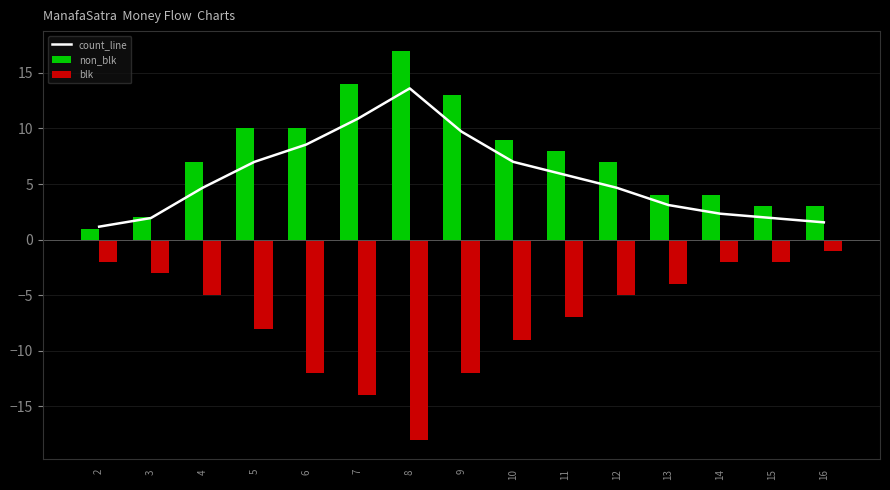

Reading right to left, transcribe all the data shown in this chart.

count_line: 16=1.6	15=1.9	14=2.3	13=3.1	12=4.7	11=5.8	10=7.0	9=9.7	8=13.6	7=10.9	6=8.5	5=7.0	4=4.7	3=1.9	2=1.2
non_blk: 16=3.0	15=3.0	14=4.0	13=4.0	12=7.0	11=8.0	10=9.0	9=13.0	8=17.0	7=14.0	6=10.0	5=10.0	4=7.0	3=2.0	2=1.0
blk: 16=-1.0	15=-2.0	14=-2.0	13=-4.0	12=-5.0	11=-7.0	10=-9.0	9=-12.0	8=-18.0	7=-14.0	6=-12.0	5=-8.0	4=-5.0	3=-3.0	2=-2.0